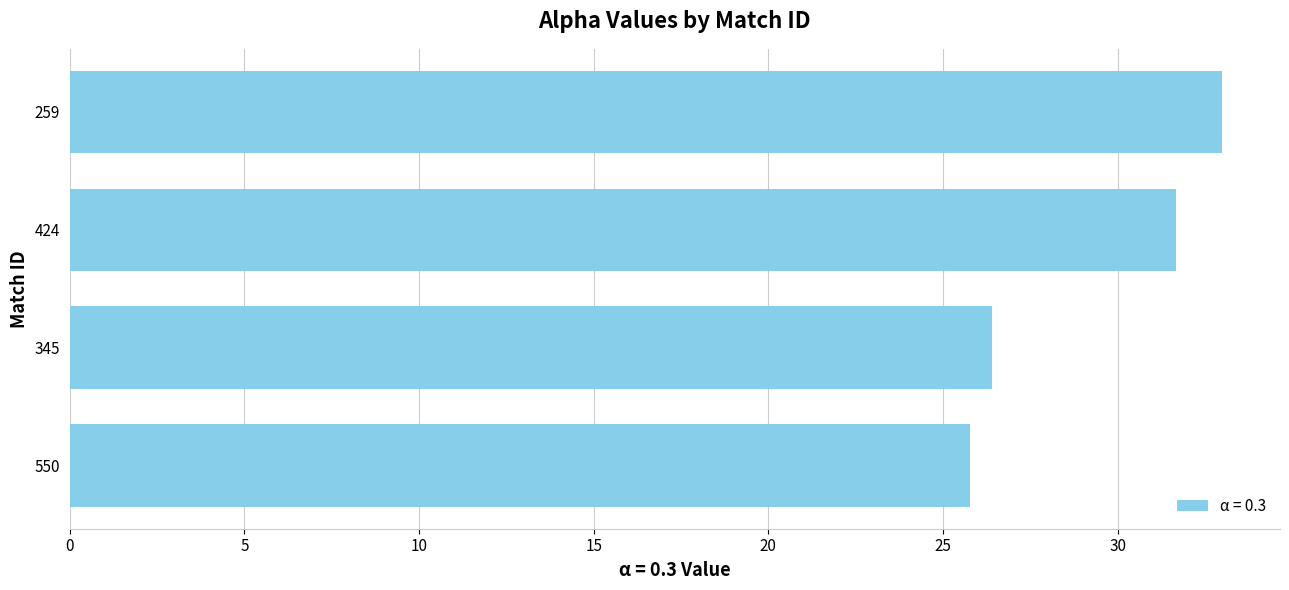

Reading bottom to top, extract all data points from this chart.

550=25.8	345=26.4	424=31.7	259=33.0